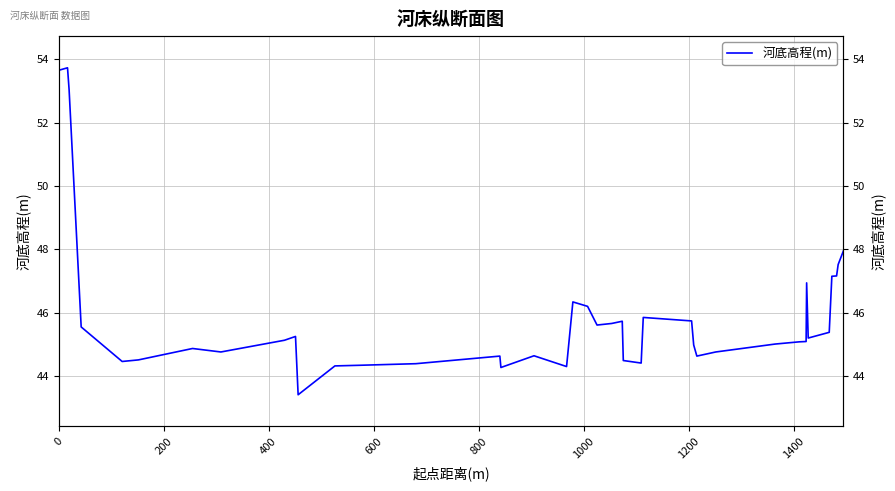

What is the sum of all values?

1836.1